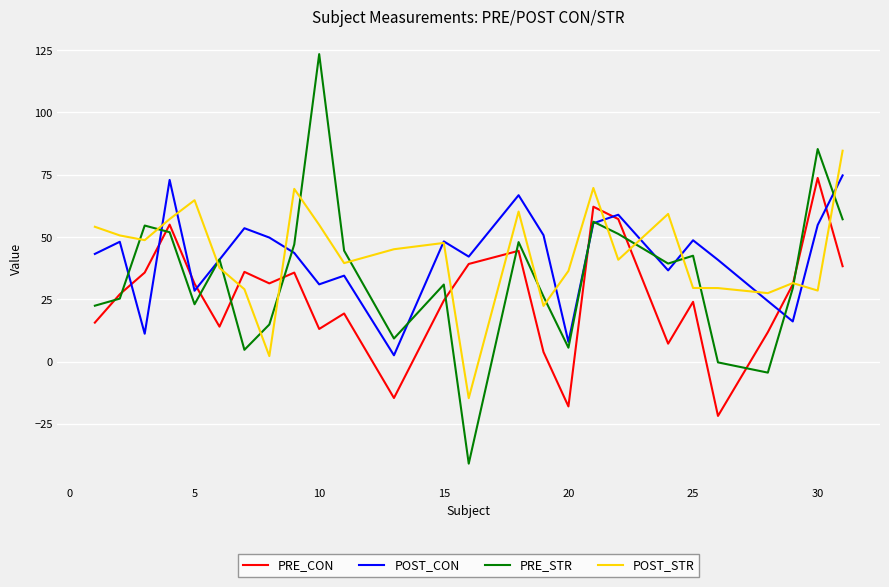

Which series has the largest range (max minus min)?

PRE_STR